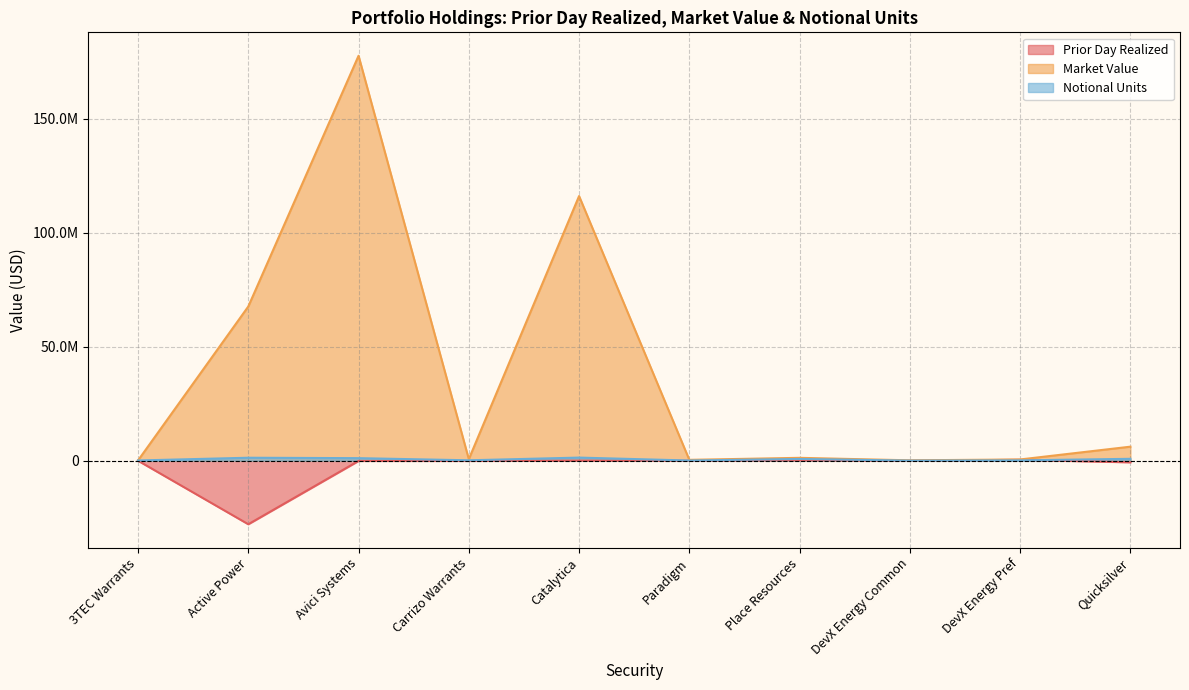

True or false: Market Value has a value of 3877943.0 at Quicksilver.

False